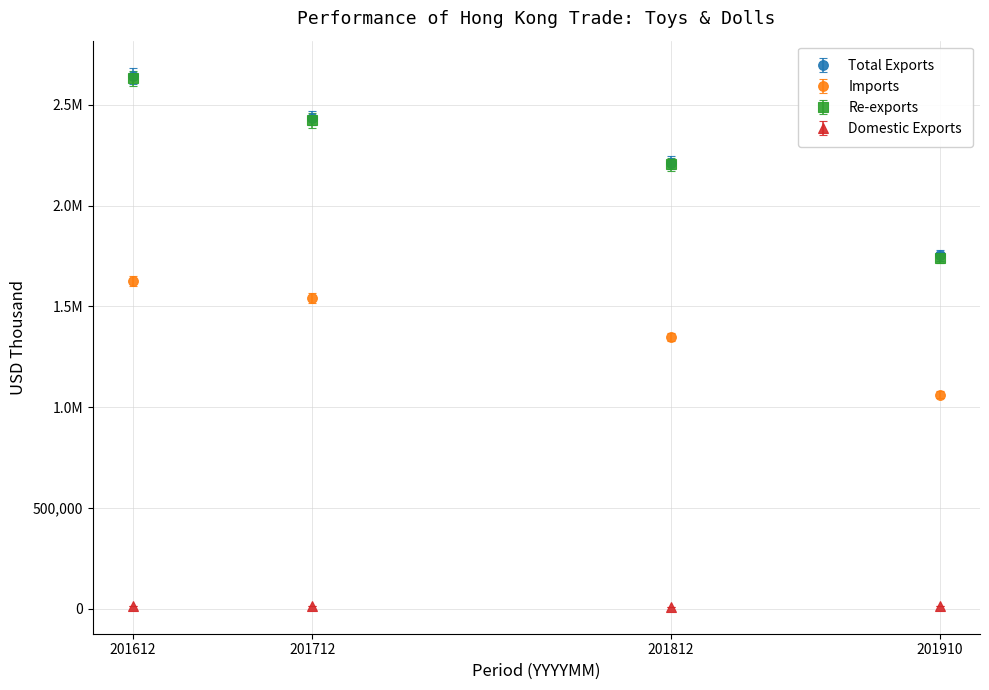

What are all the series names shown in the legend?

Total Exports, Imports, Re-exports, Domestic Exports